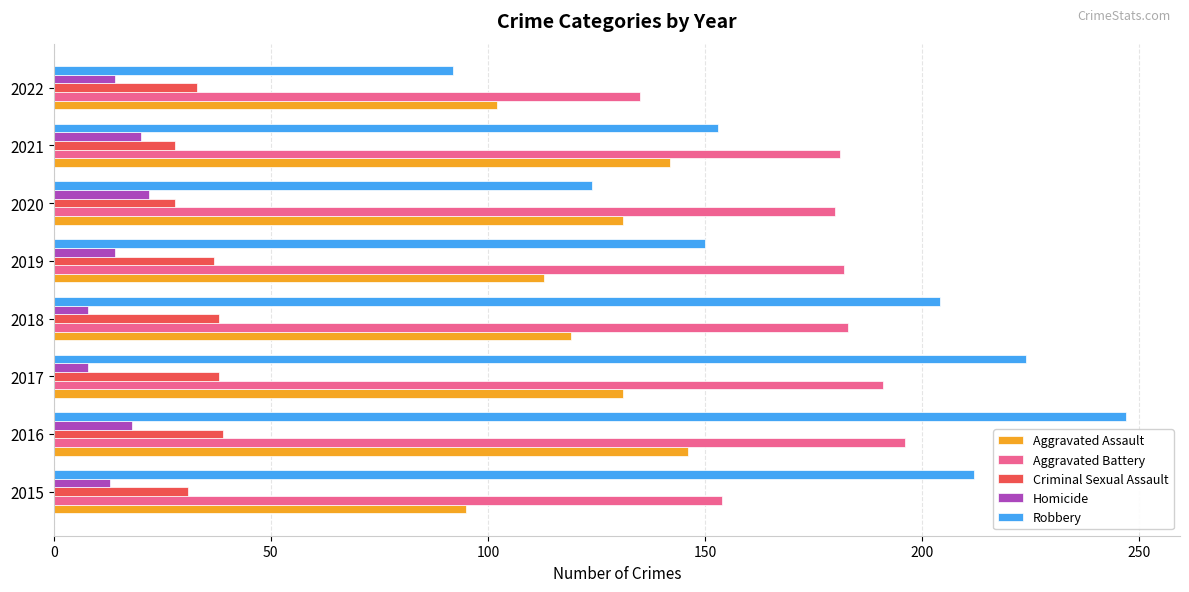

Which series has the largest range (max minus min)?

Robbery